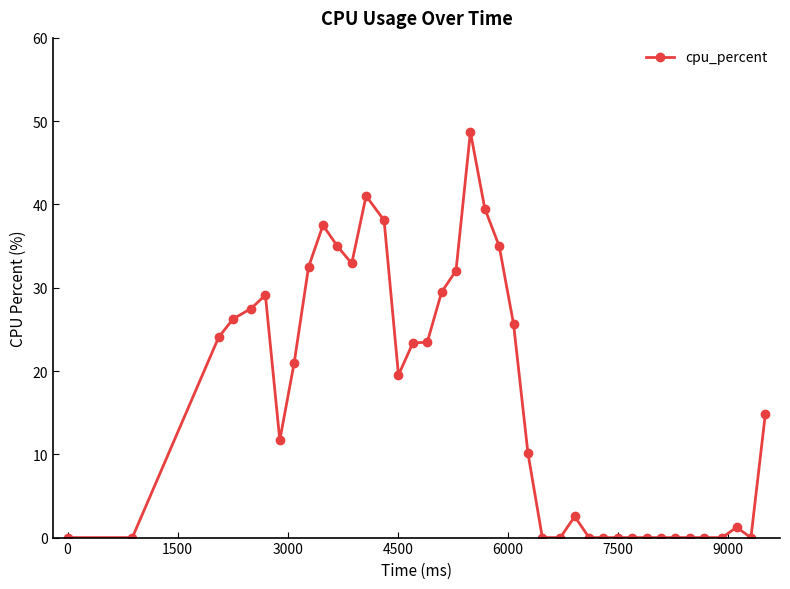

What is the difference between the maximum and second lowest values?

48.7